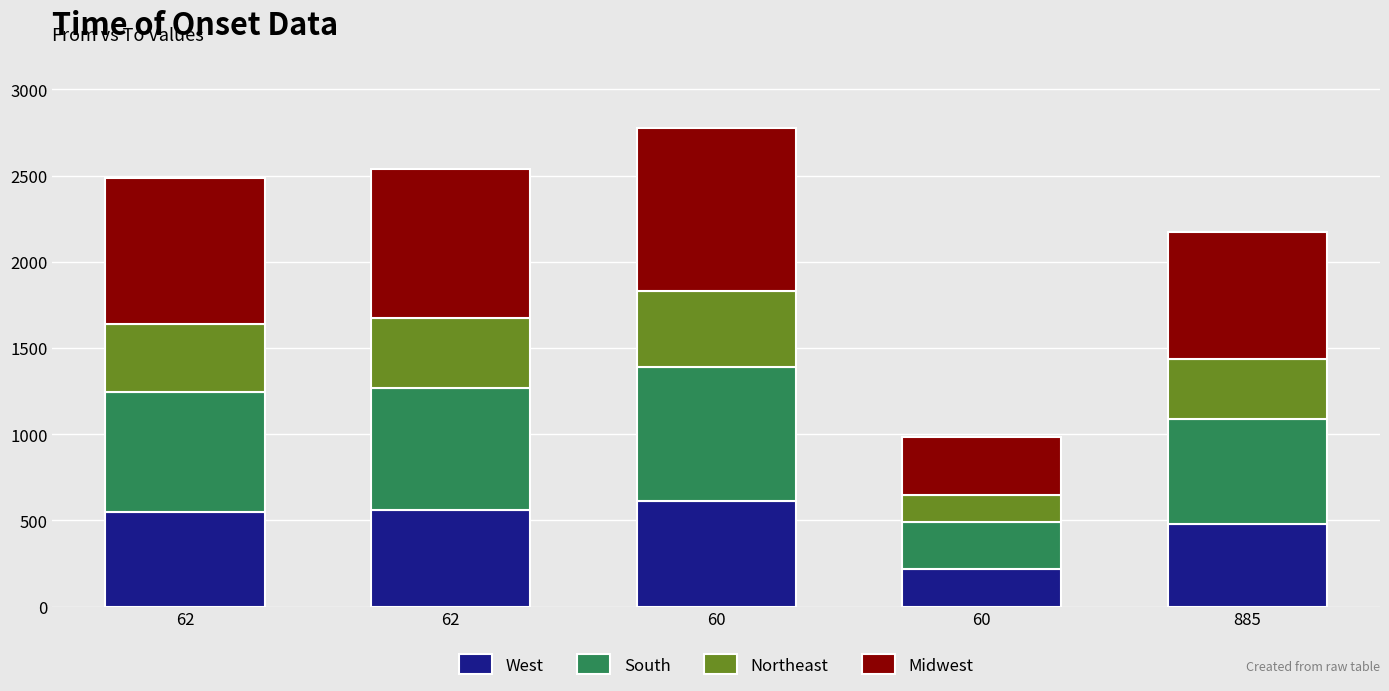

How many values in the West series exceed 546?

3